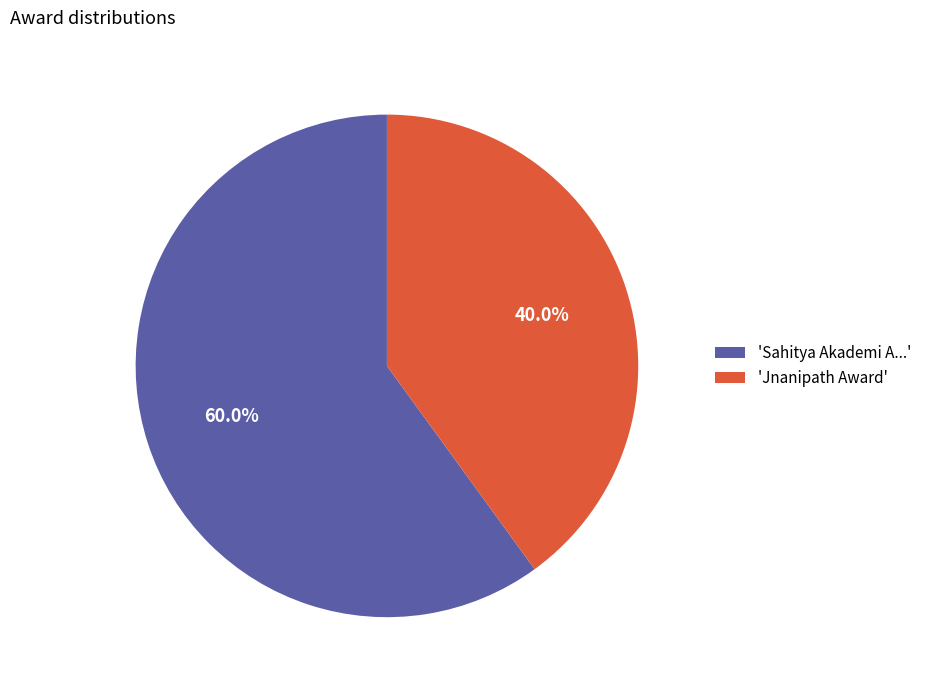

Which slice represents more than half of the pie?

'Sahitya Akademi A...'